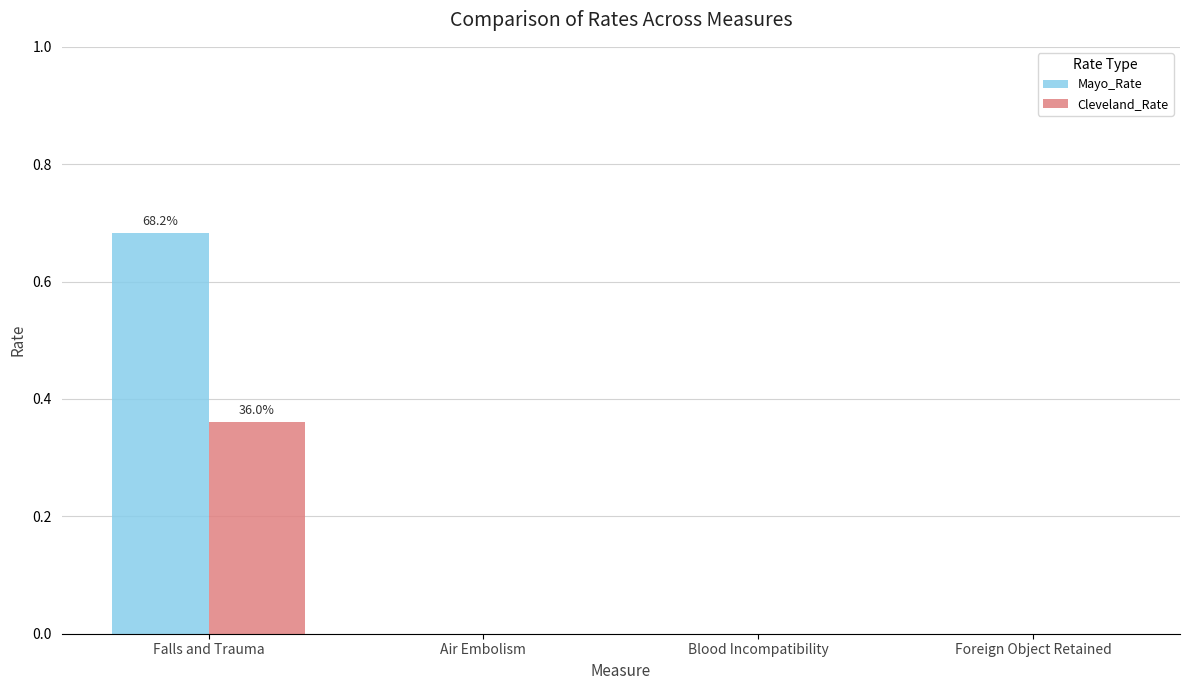

Which series changed the most between Falls and Trauma and Foreign Object Retained?

Mayo_Rate